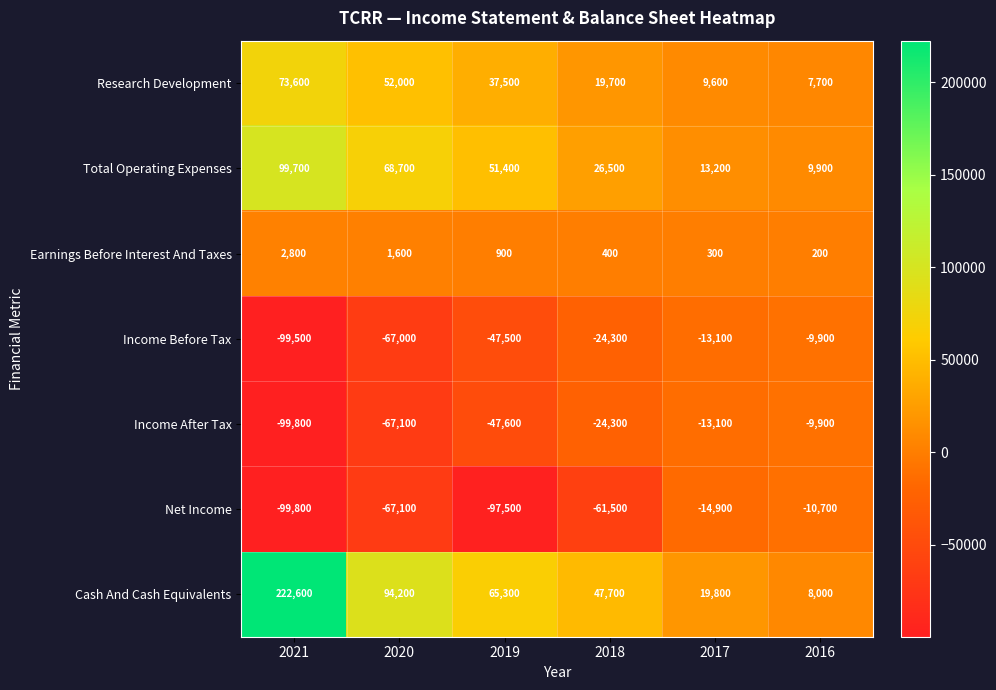

At which category is the sum across all series the highest?

2021